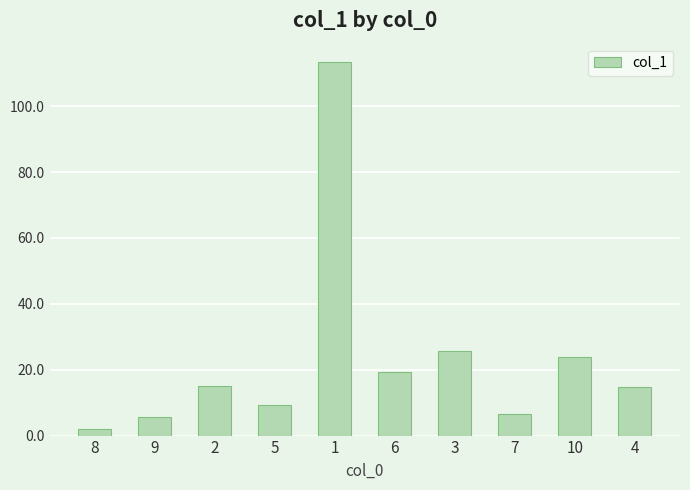

What is the difference between the maximum and minimum values?

111.4